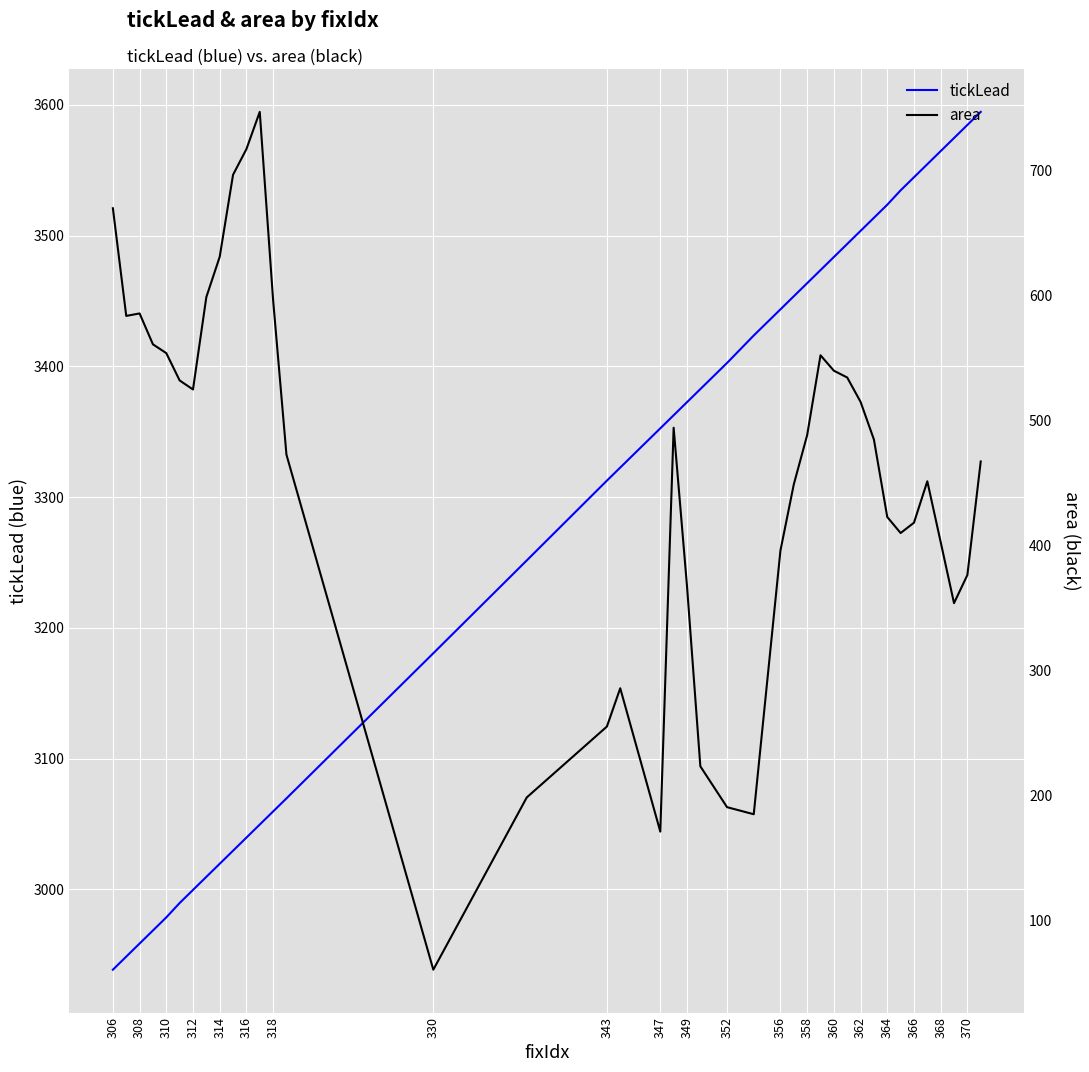

True or false: tickLead has a value of 5056.0 at 347.

False